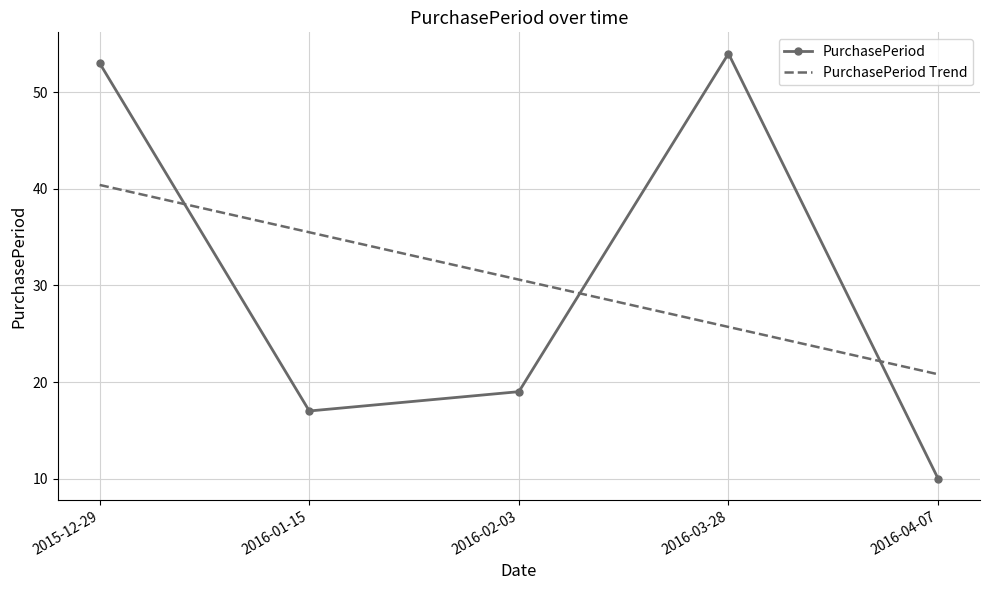

Which label corresponds to the largest value in the chart?

2016-03-28